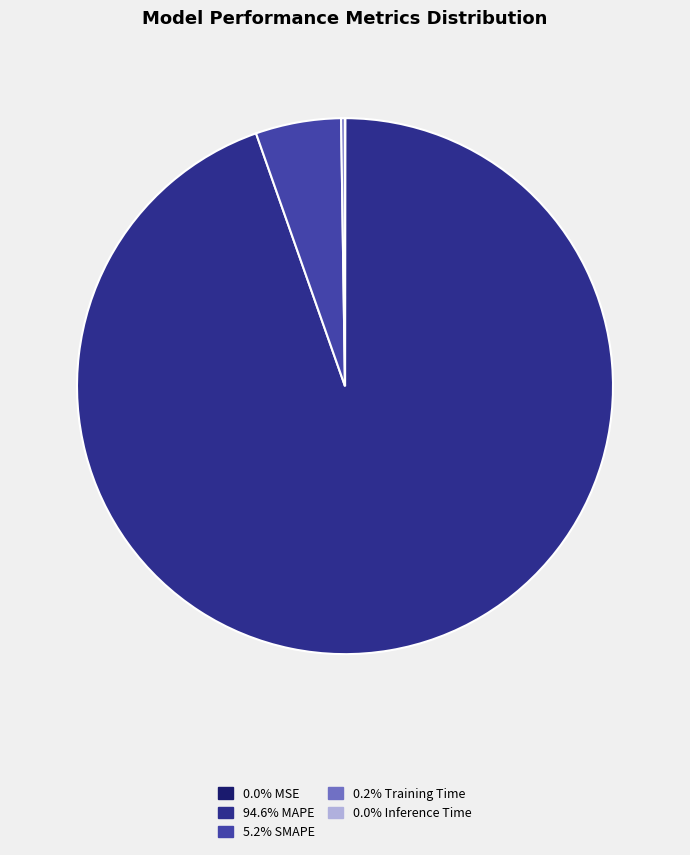

Is there a majority slice in this chart?

Yes